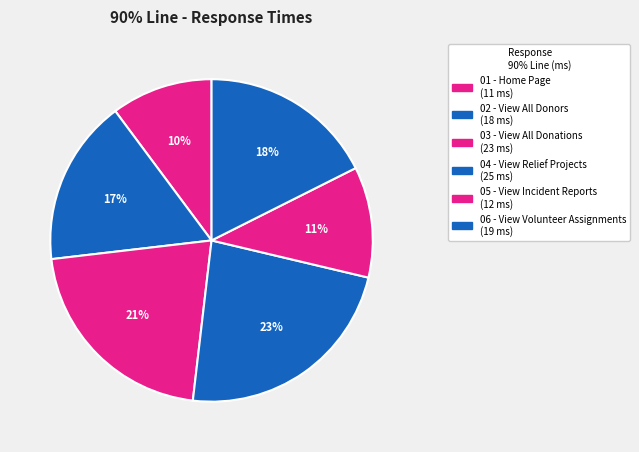

What is the smallest slice in the pie chart?

01 - Home Page